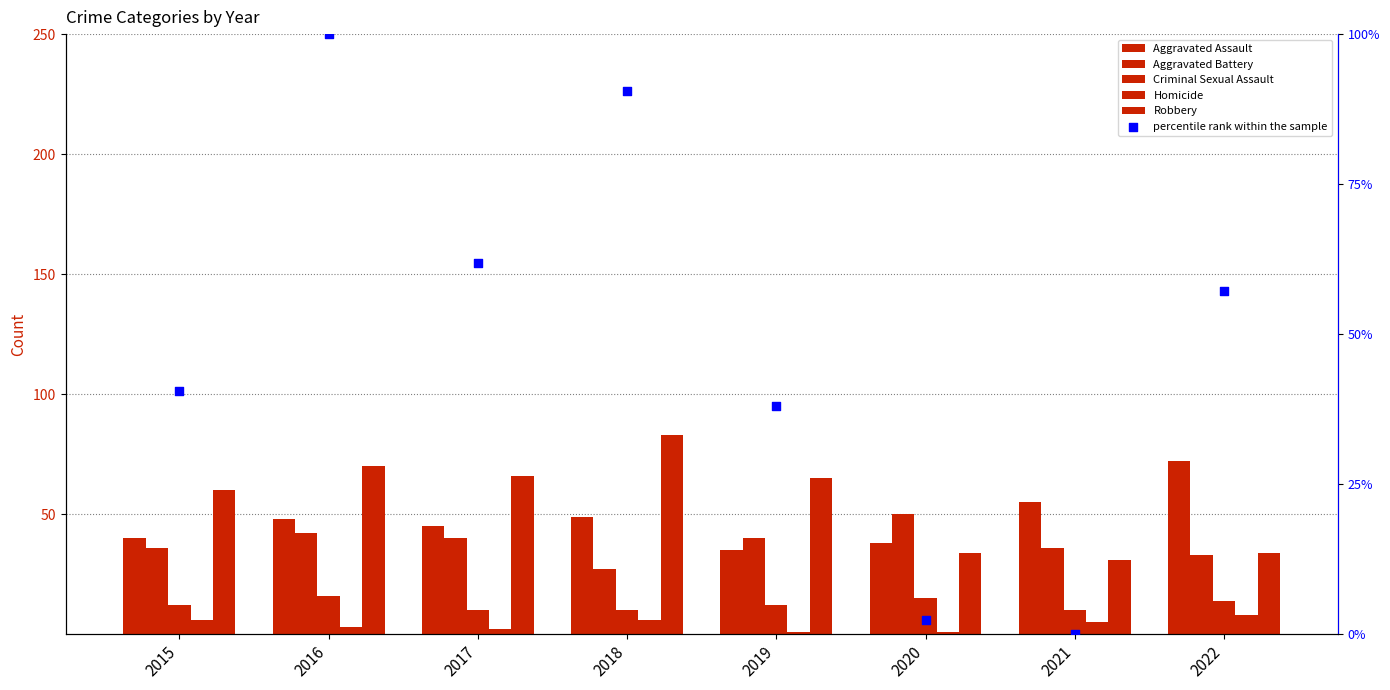

Which series has the widest spread of Y values?

percentile rank within the sample